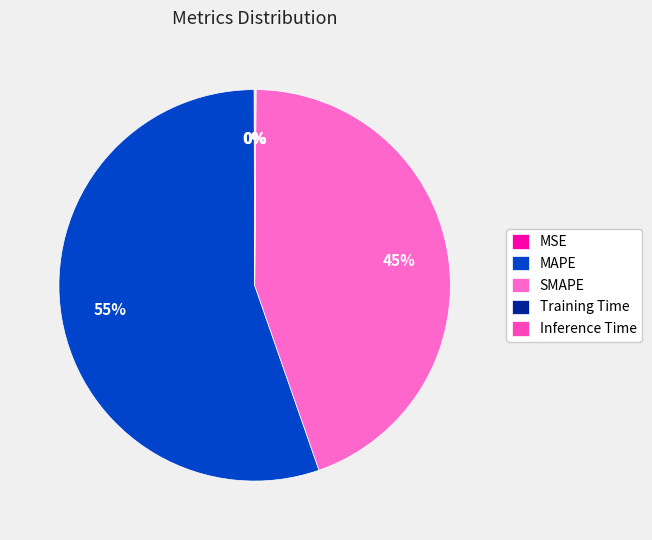

Combined, what portion of the pie is SMAPE and Inference Time?

44.6%